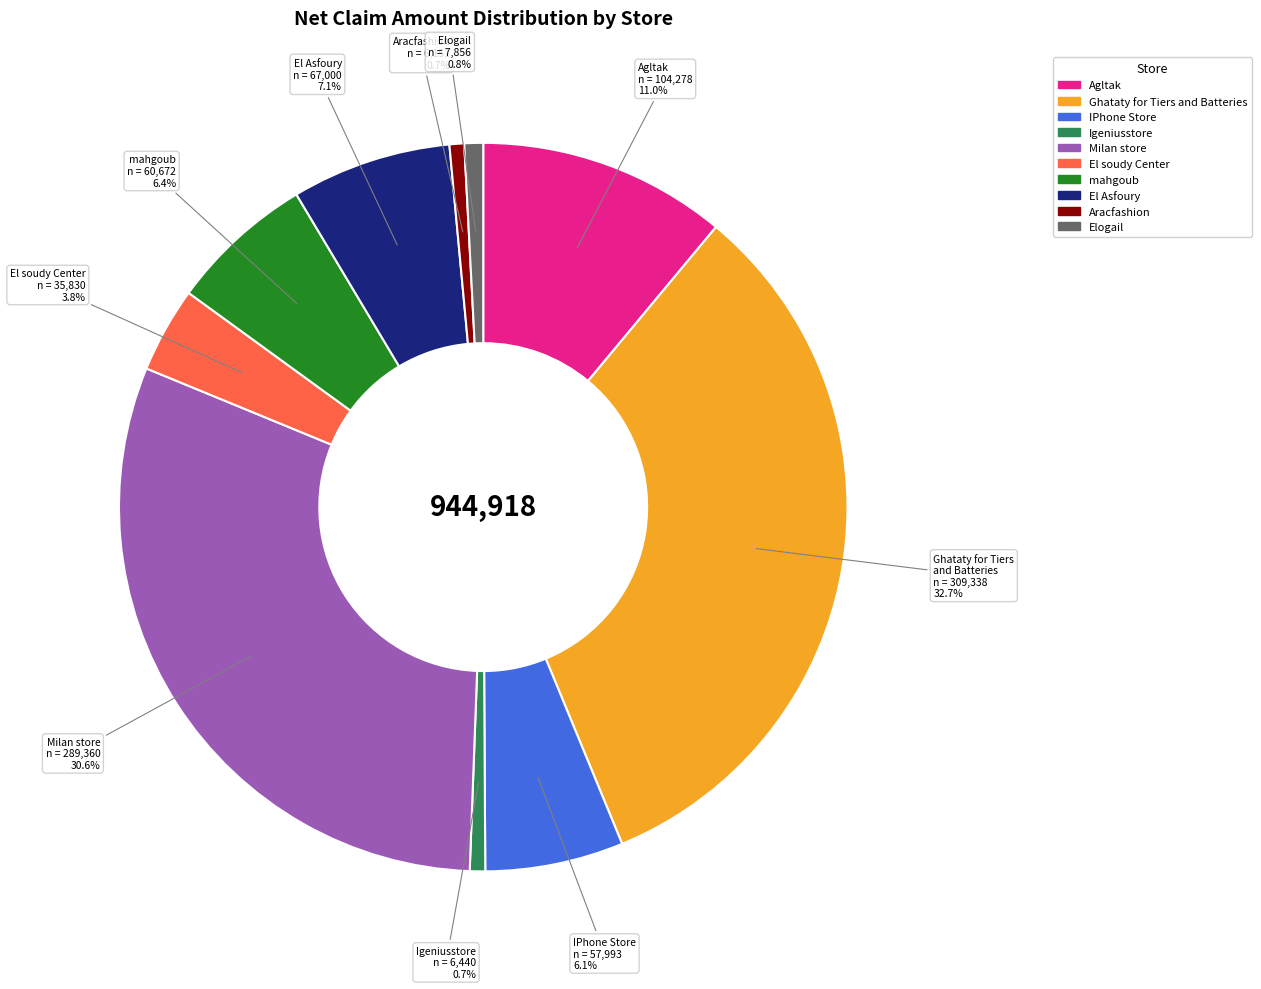

How many slices are in this pie chart?

10